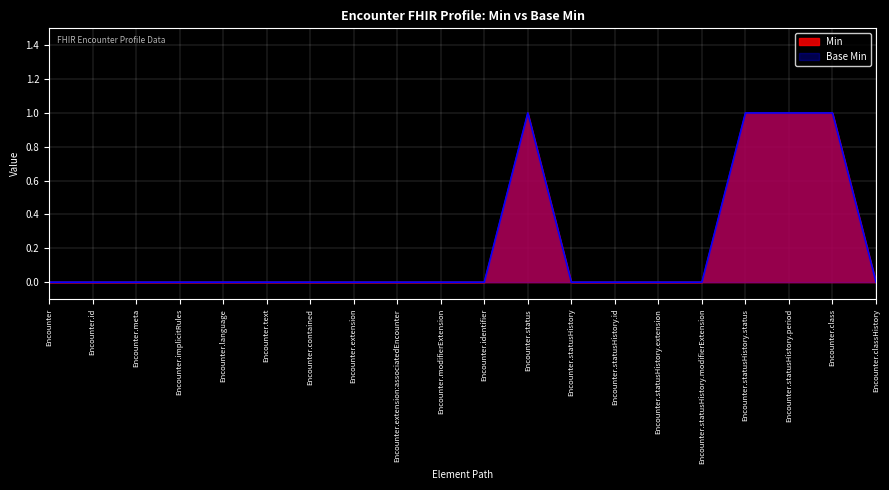

Which series has the largest range (max minus min)?

Min